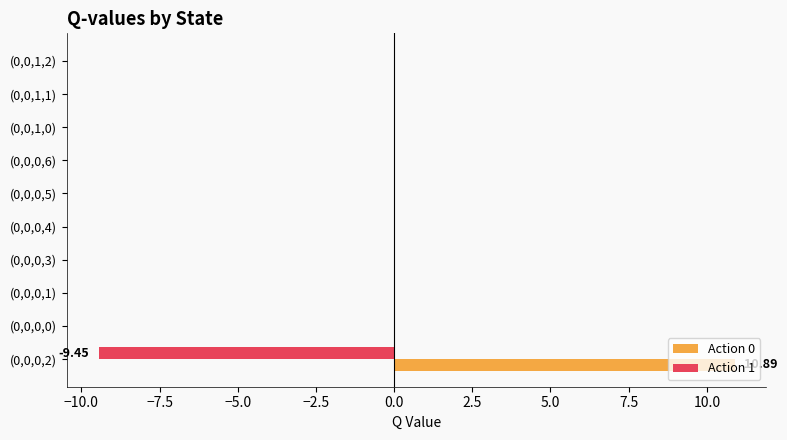

How many distinct data groups are displayed?

2